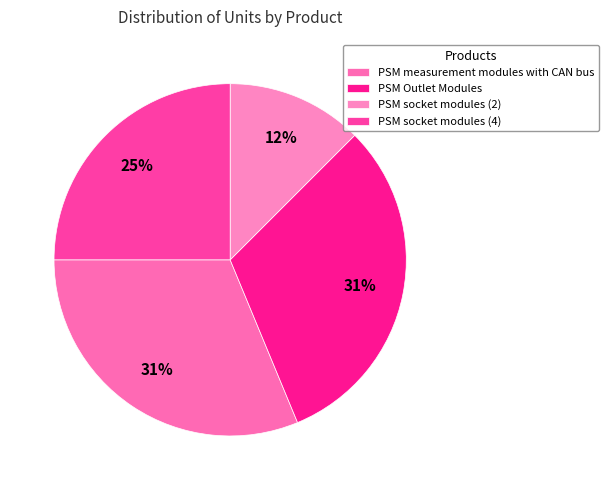

How many slices are in this pie chart?

4